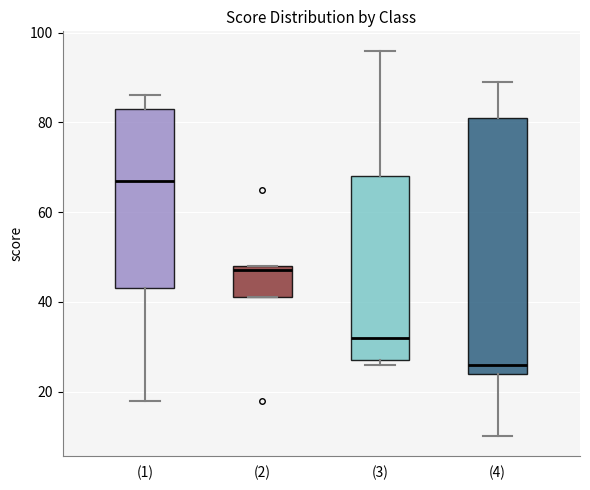

Reading left to right, transcribe this box plot: for each box, give where its median line is, the range the box spans, and where its two whiskers end, as read against the y-axis. The values are not printed on the chart, so give them approximately, as read against the axis.

(1): median 68, box 44 to 84, whiskers 18 to 86
(2): median 48 (just below the box's upper edge), box 42 to 48, whiskers 42 to 48
(3): median 32, box 28 to 68, whiskers 26 to 96
(4): median 26, box 24 to 82, whiskers 10 to 90